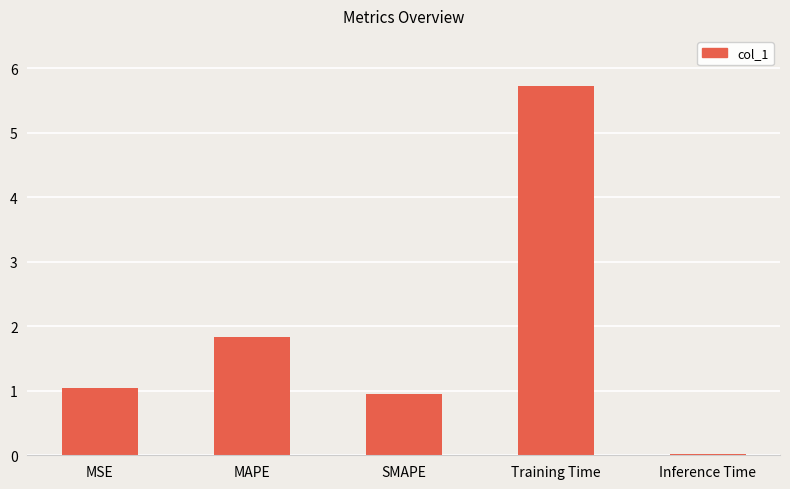

The value at MSE is 1.0. True or false?

True